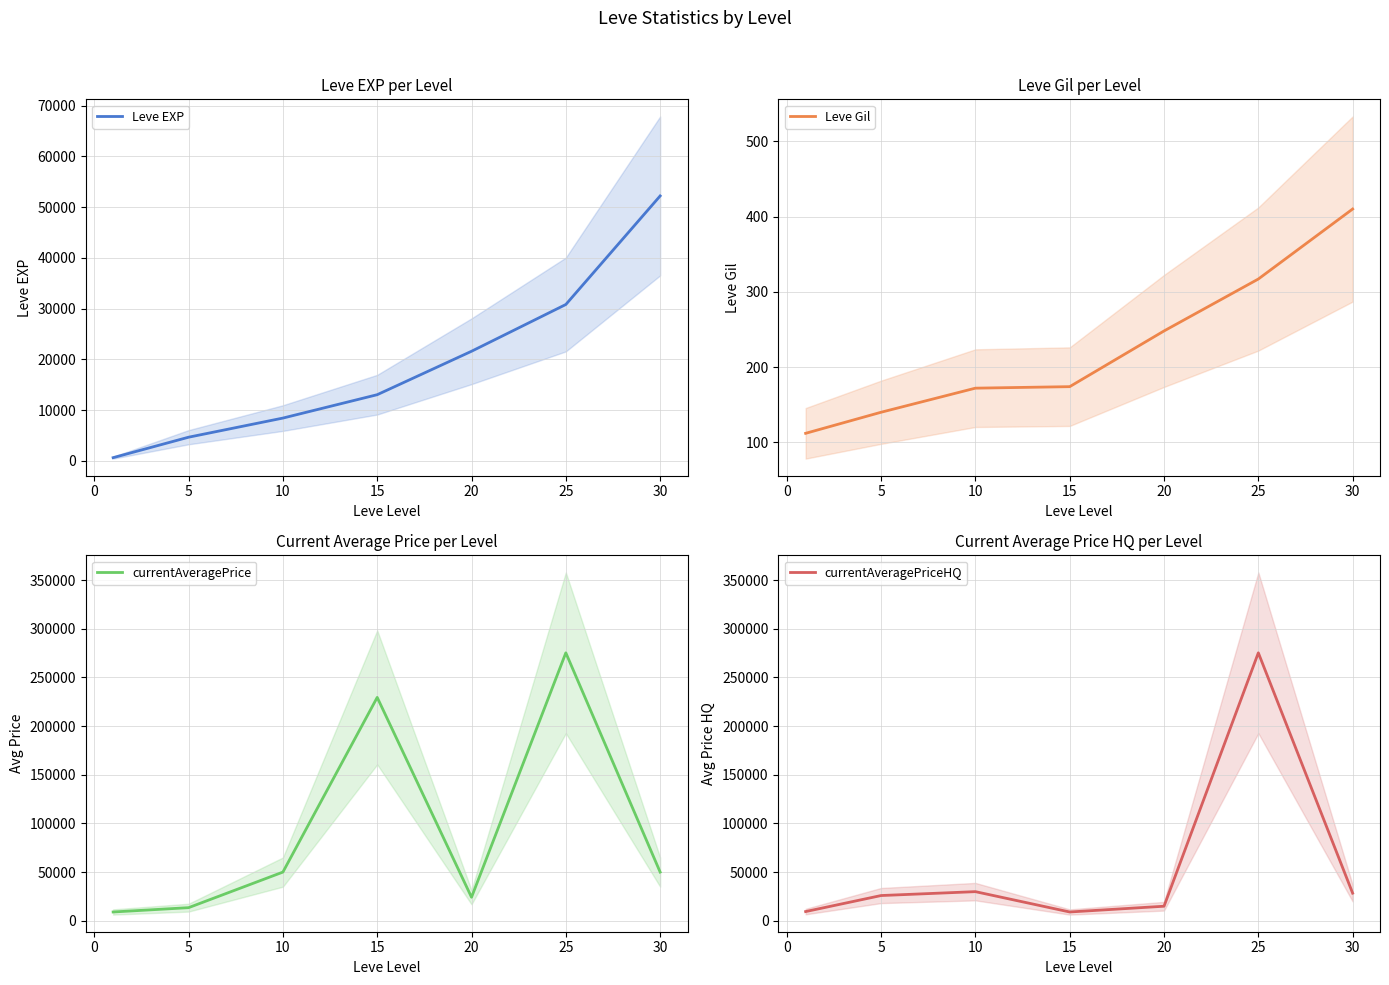

At which label does Leve Gil reach its peak?

30